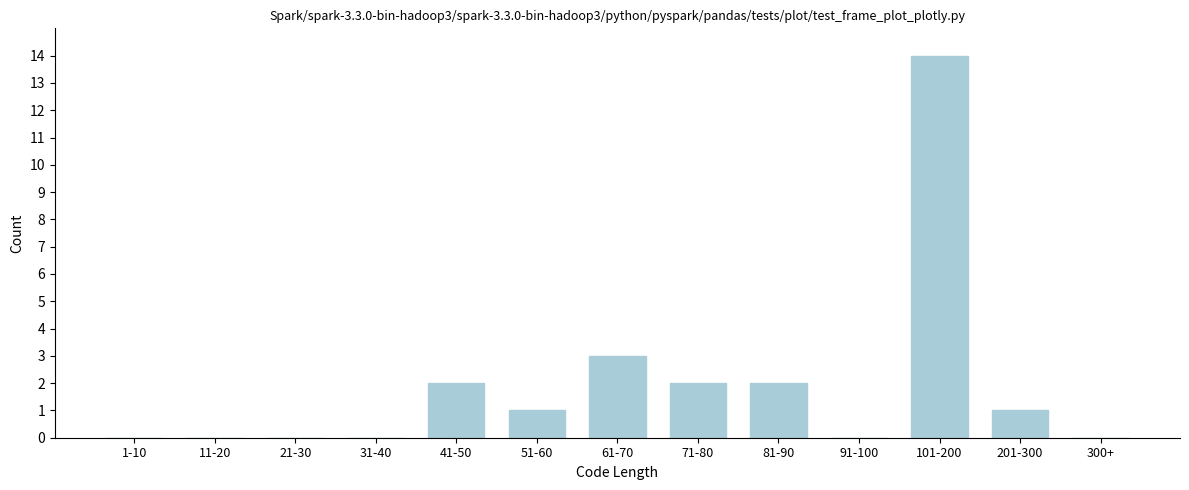

Reading left to right, what are all the values shown in this chart?

1-10=0	11-20=0	21-30=0	31-40=0	41-50=2	51-60=1	61-70=3	71-80=2	81-90=2	91-100=0	101-200=14	201-300=1	300+=0